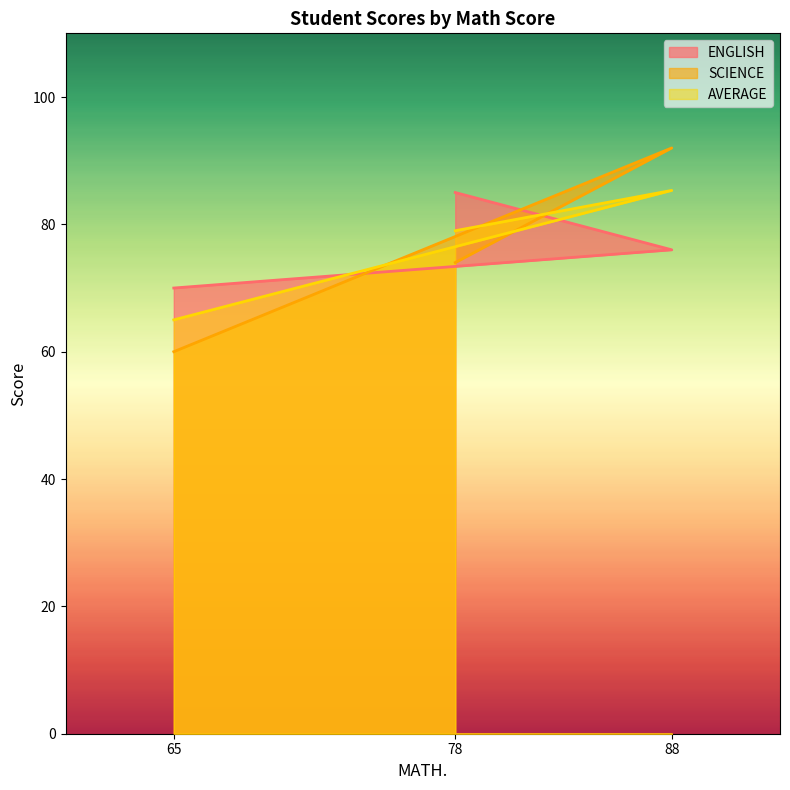

Which series changed the most between 88 and 65?

SCIENCE